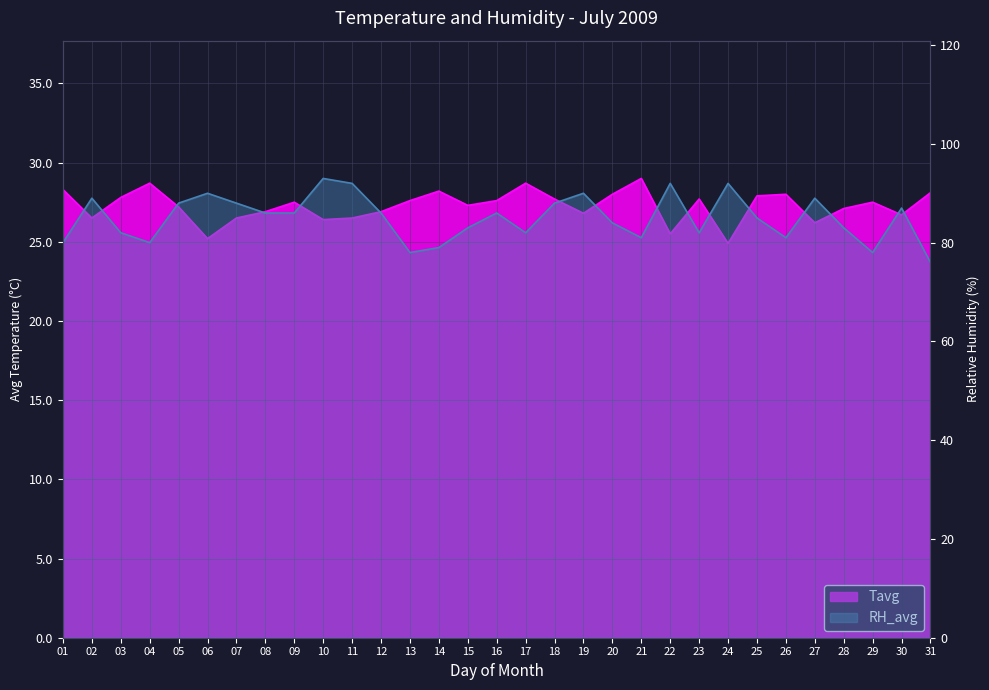

Which series changed the most between 14 and 31?

RH_avg